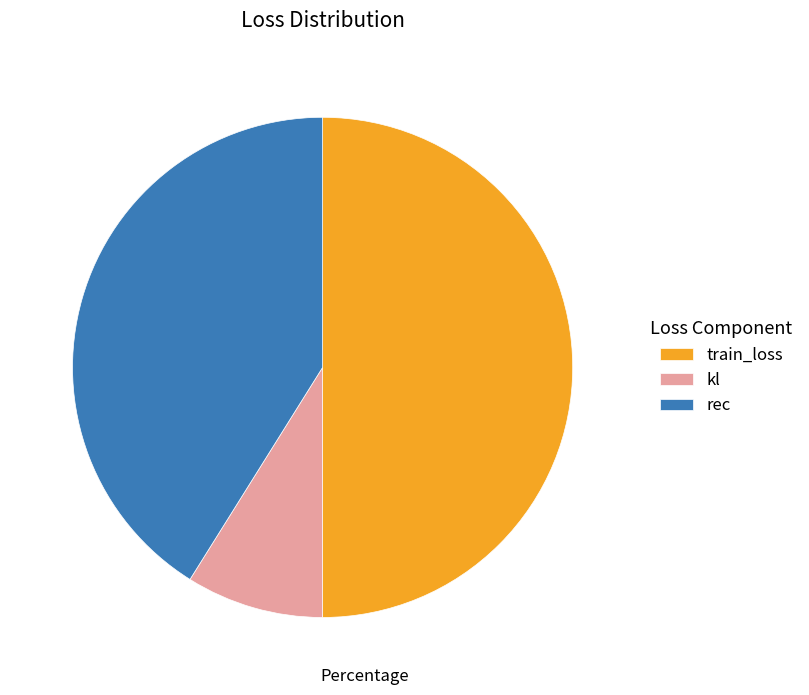

True or false: train_loss accounts for 64% of the total.

False